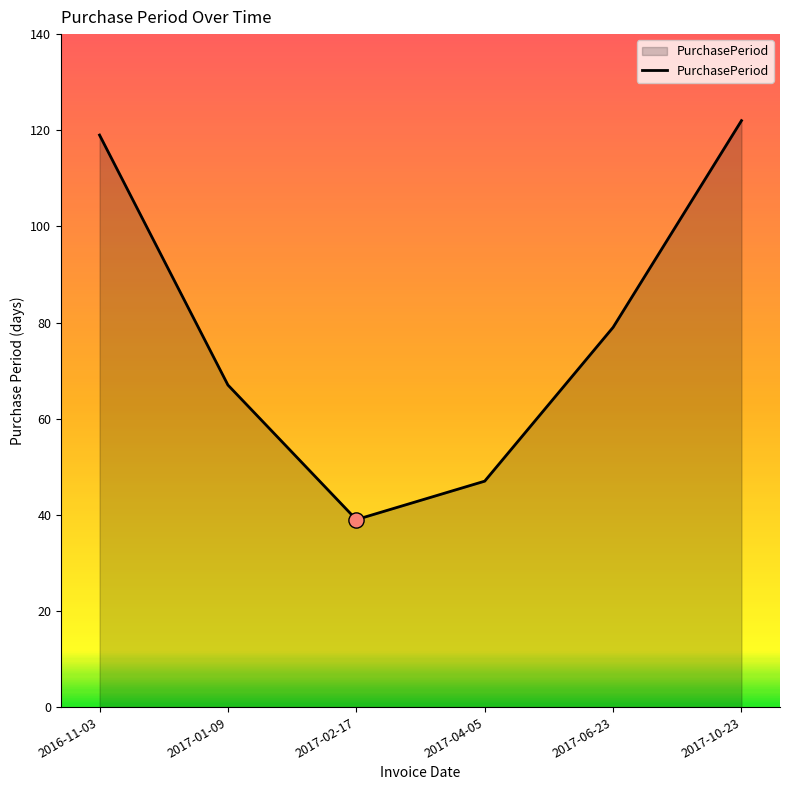

What is the ratio of the value at 2017-10-23 to the value at 2016-11-03?

1.0